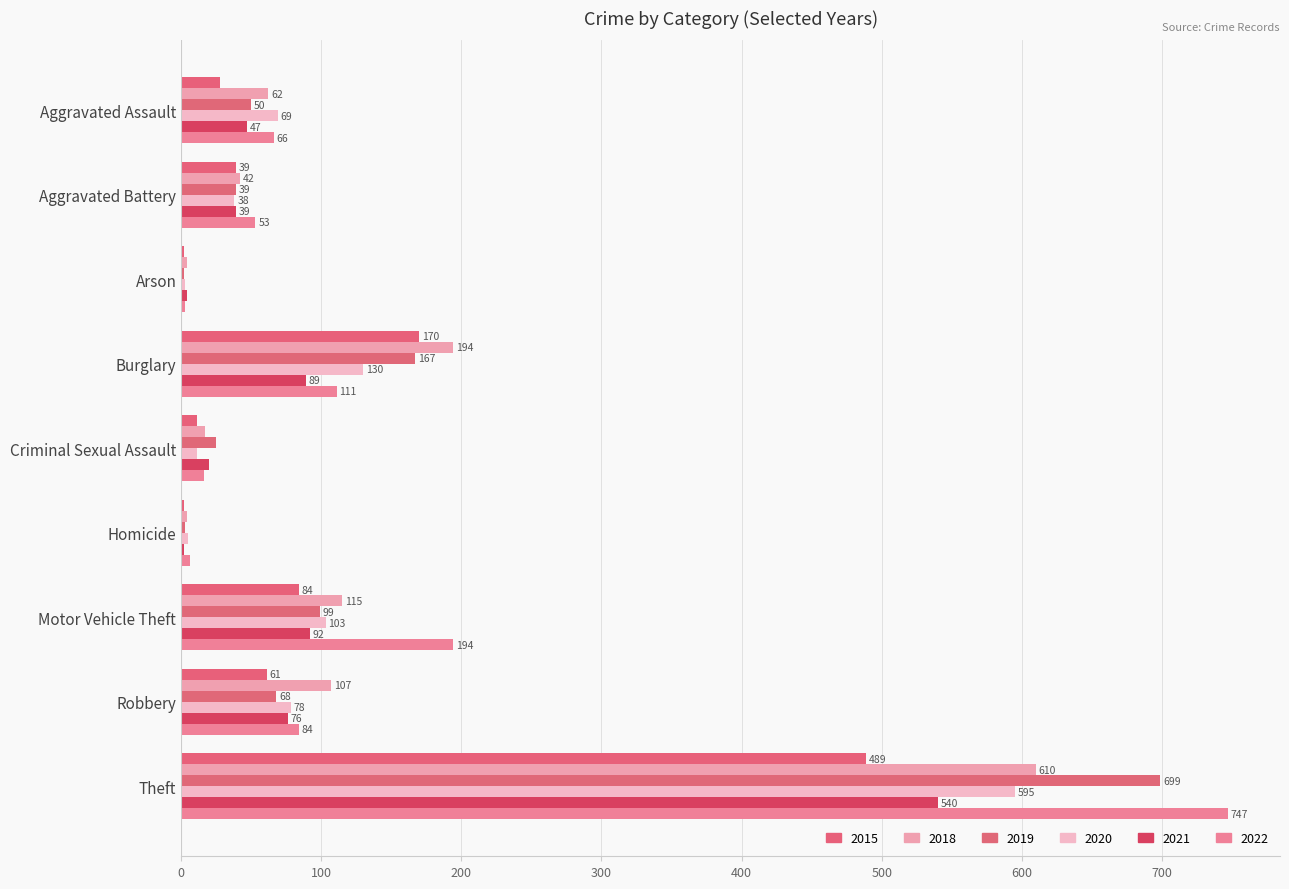

Read the 2019 value at Criminal Sexual Assault, to the nearest 10.

20